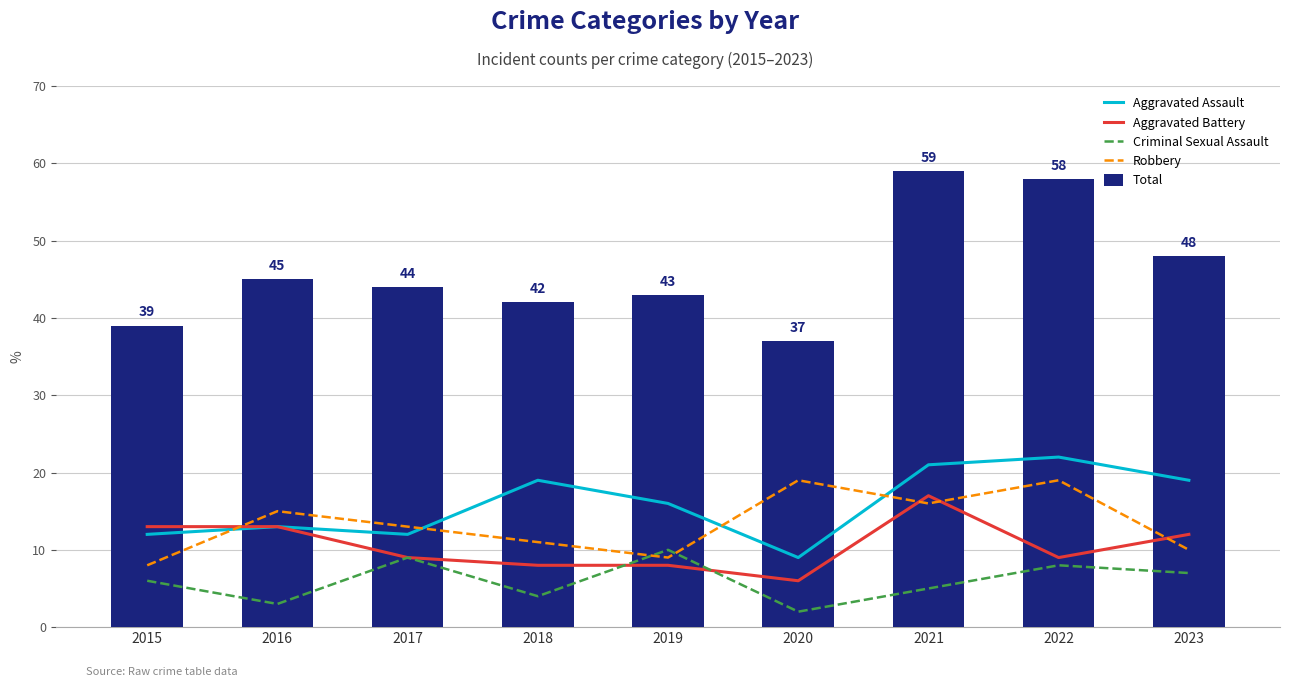

The value of Criminal Sexual Assault at 2022 is 8. True or false?

True